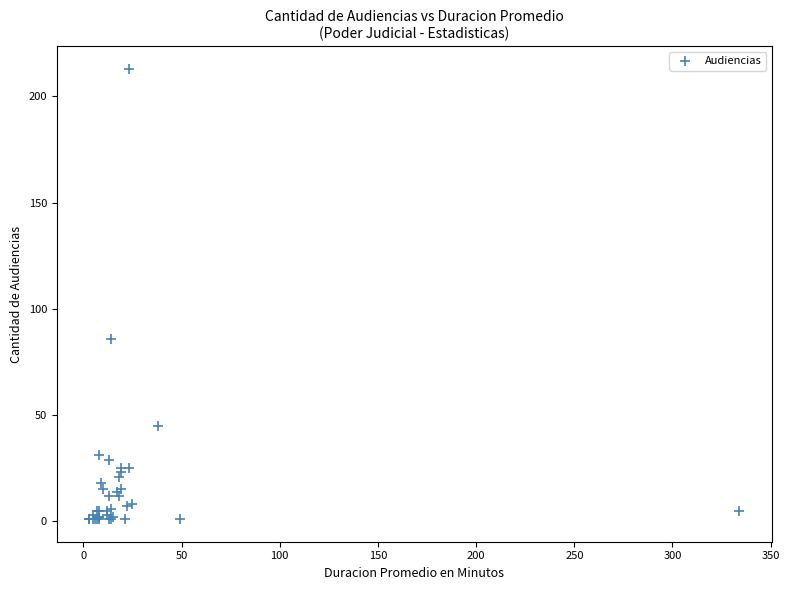

What Y value in the scatter plot is closest to 107?

86